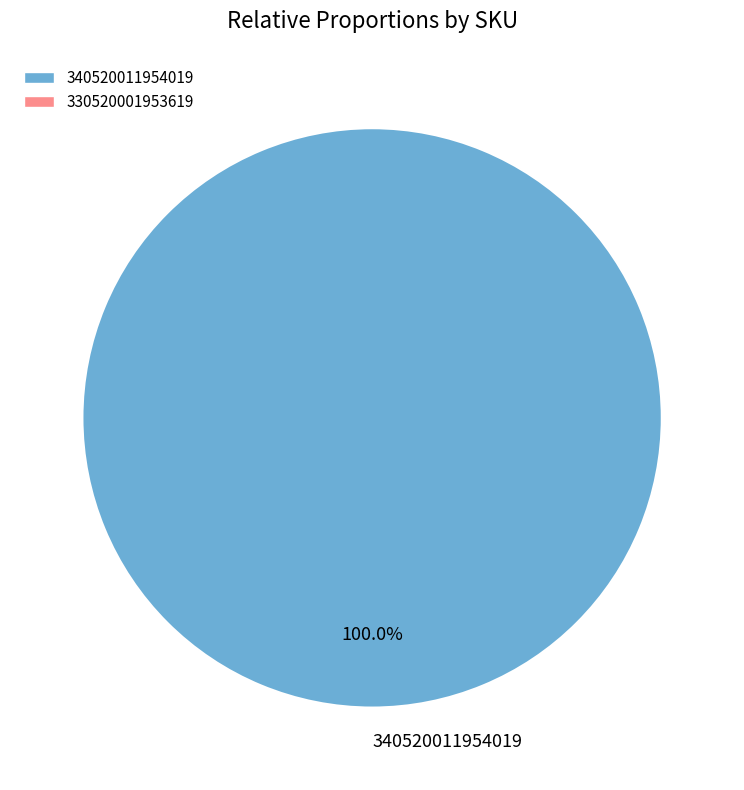

Rank the categories by value from highest to lowest.

340520011954019